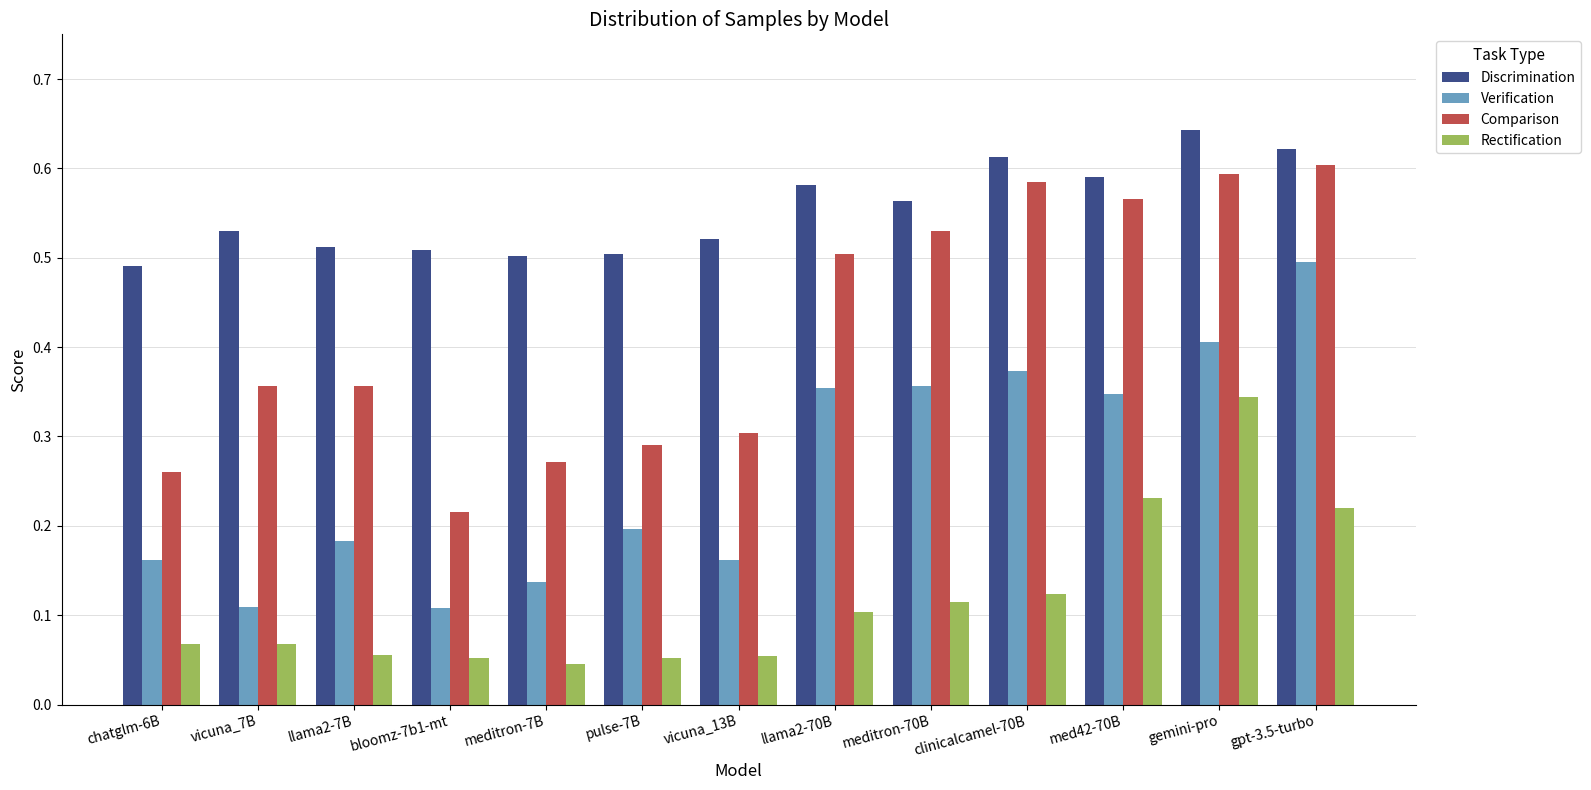

List the series in order of their peak value, highest first.

Discrimination, Comparison, Verification, Rectification